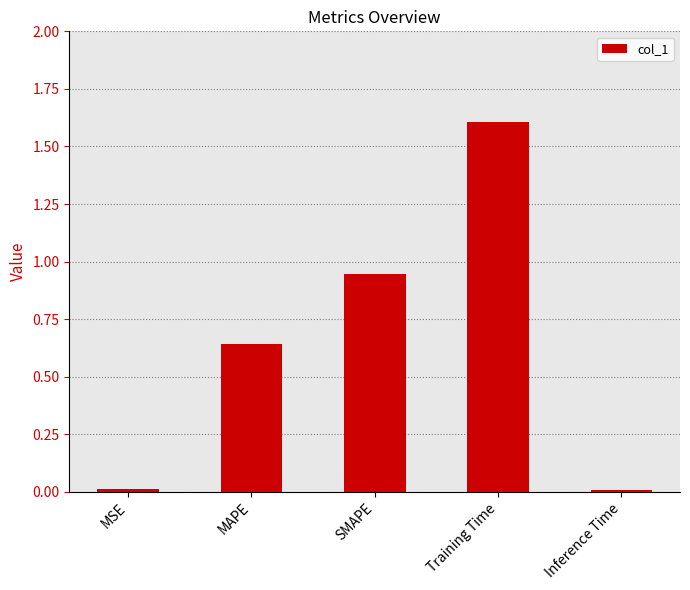

Read the value at Training Time.

1.6